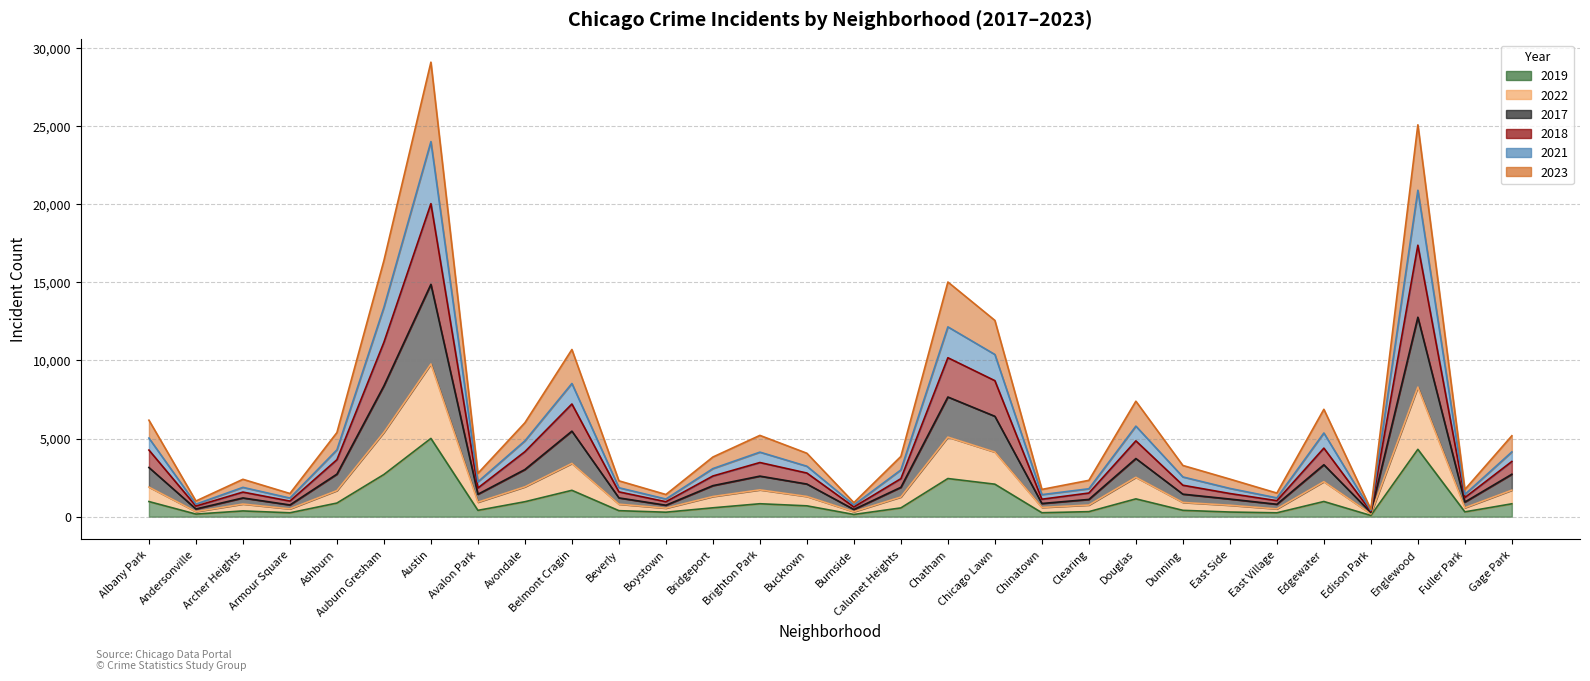

What is the label of the 4th point from the right?

Edison Park